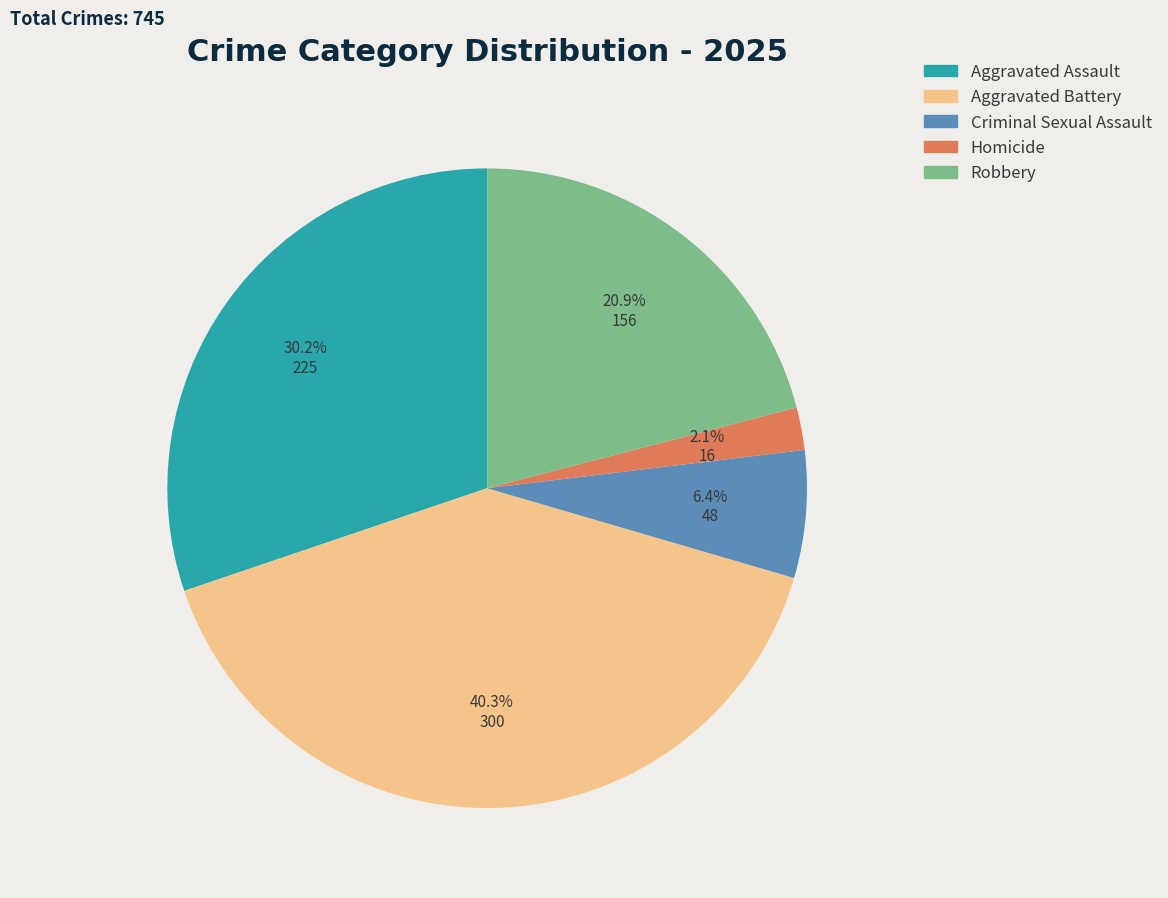

Between Criminal Sexual Assault and Robbery, which is larger?

Robbery